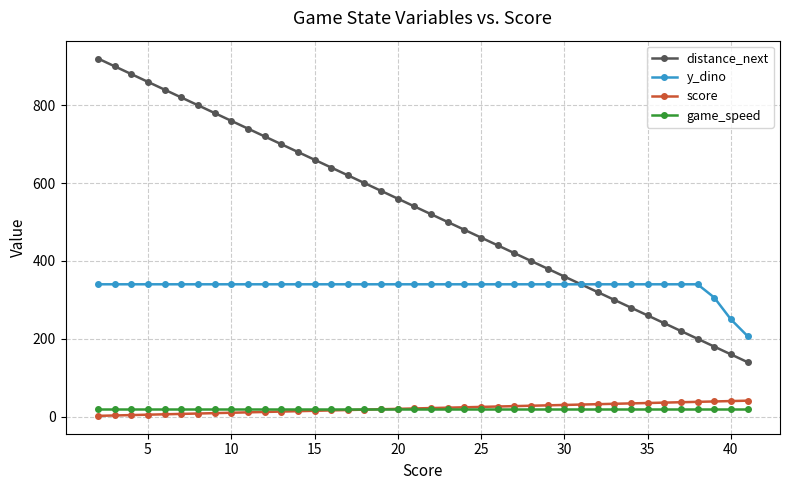

Which series has the largest total across all categories?

distance_next